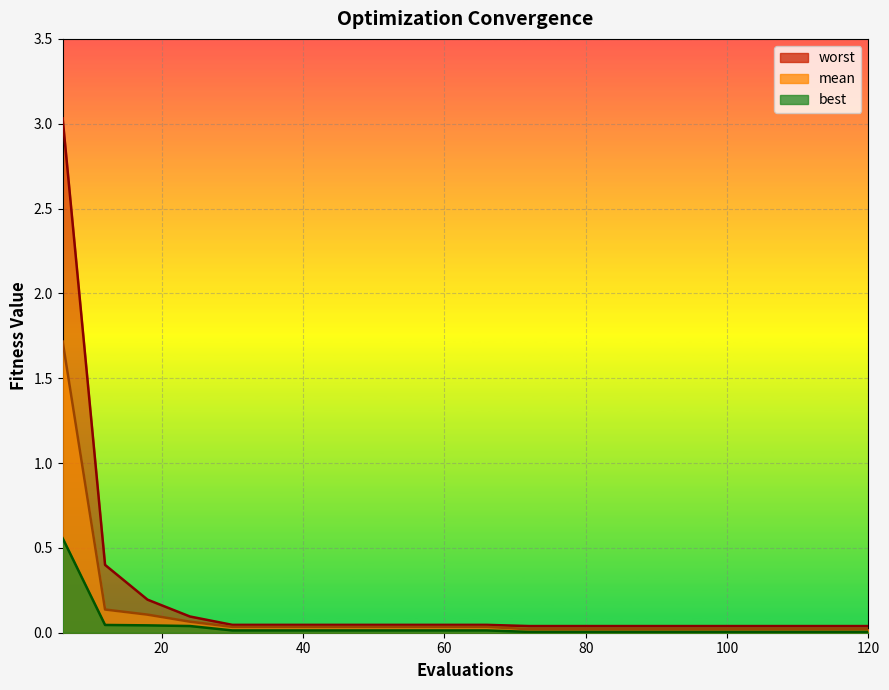

At which label does best reach its minimum?

72